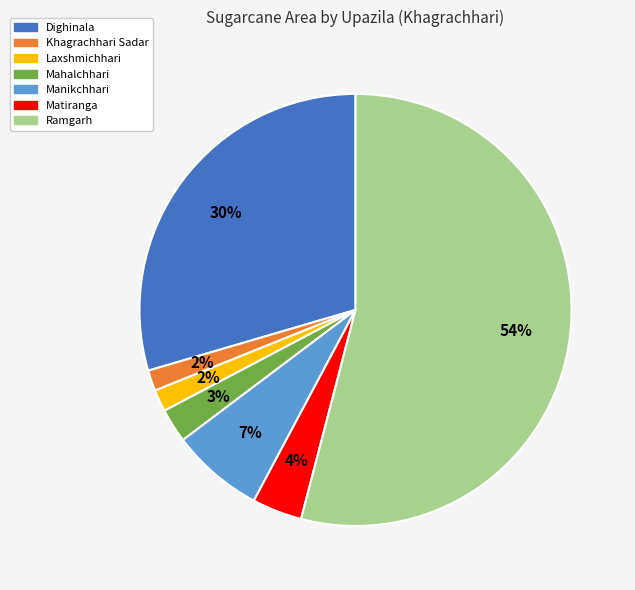

To the nearest percent, what percentage of the pie is Laxshmichhari?

2%